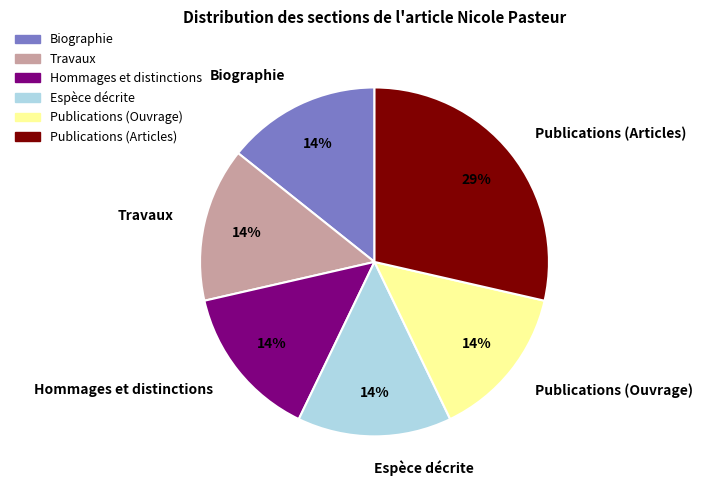

True or false: Biographie accounts for 3% of the total.

False